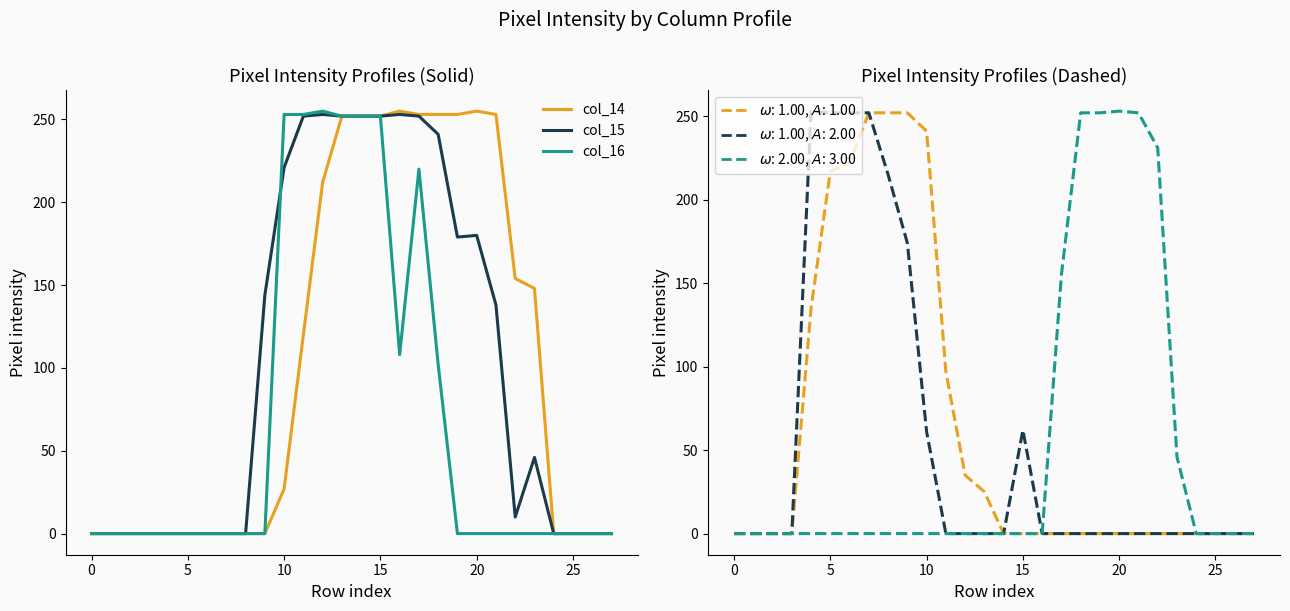

How many data points in col_17 are above 0?

10